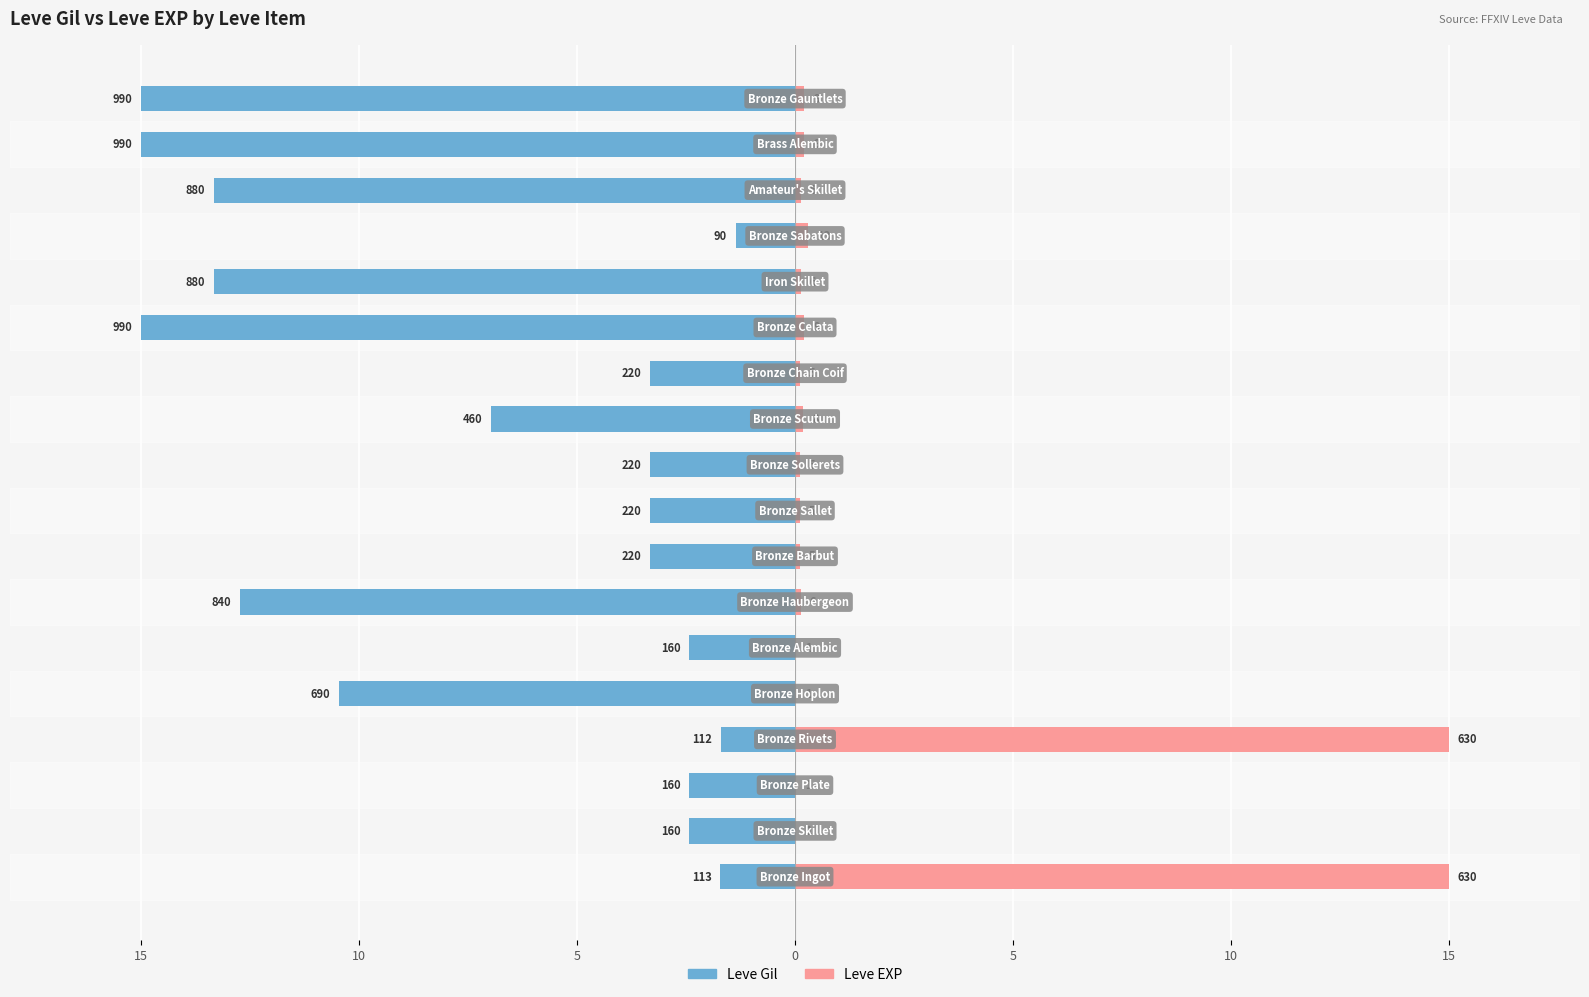

Which has a higher value, 10 or 15?

15